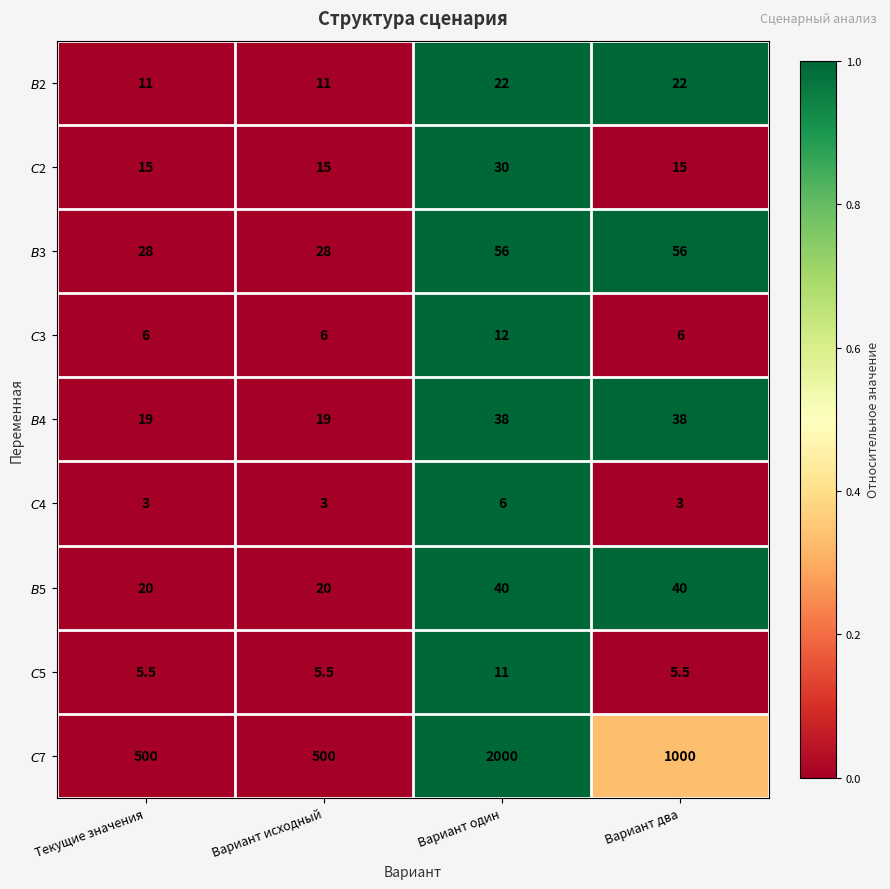

Which label corresponds to the largest value in the chart?

Вариант один